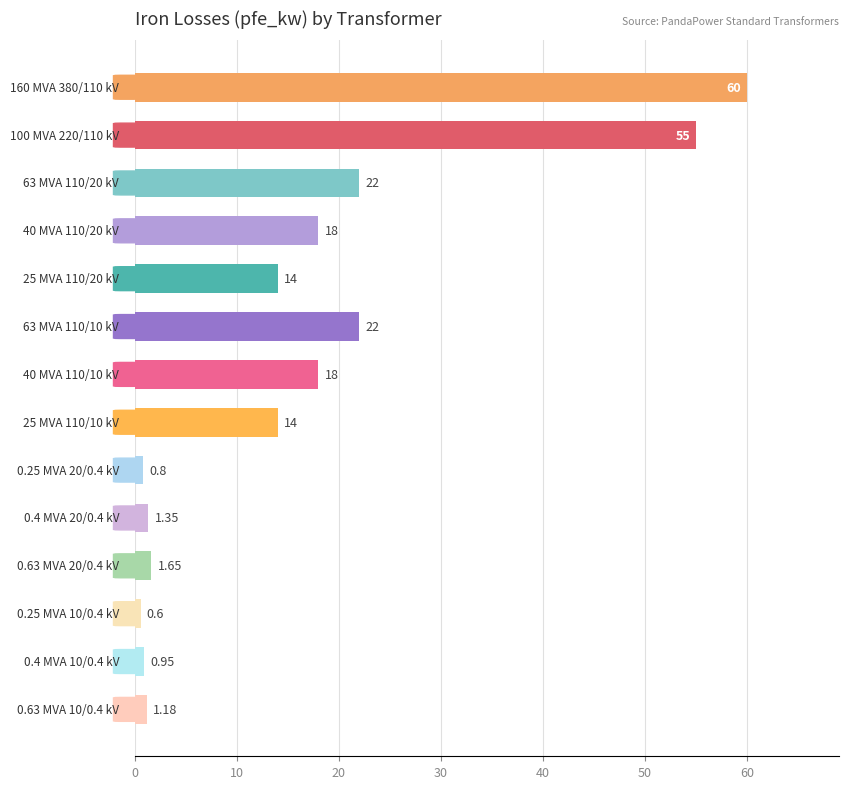

Does the chart contain stacked bars?

No